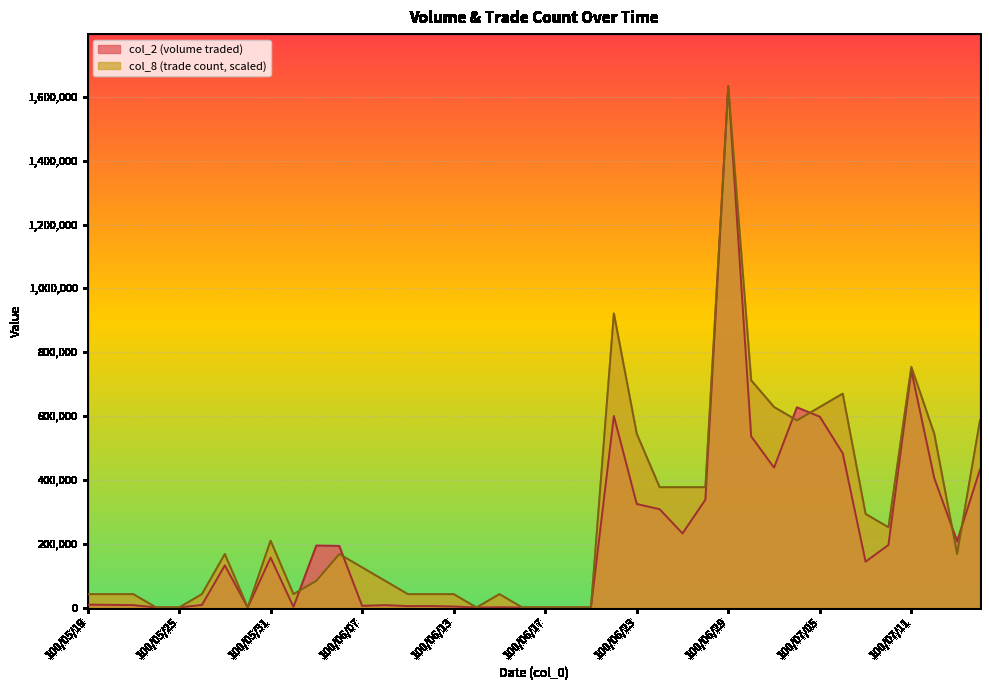

Reading left to right, transcribe all the data shown in this chart.

col_2: 100/05/19=9000.0	100/05/20=8400.0	100/05/23=7500.0	100/05/24=0.0	100/05/25=0.0	100/05/26=8100.0	100/05/27=132100.0	100/05/30=0.0	100/05/31=156400.0	100/06/01=1960.0	100/06/02=194040.0	100/06/03=193030.0	100/06/07=5150.0	100/06/08=7430.0	100/06/09=4450.0	100/06/10=4650.0	100/06/13=3100.0	100/06/14=0.0	100/06/15=880.0	100/06/16=0.0	100/06/17=0.0	100/06/20=0.0	100/06/21=0.0	100/06/22=600350.0	100/06/23=324400.0	100/06/24=308150.0	100/06/27=232200.0	100/06/28=337960.0	100/06/29=1633720.0	100/06/30=536500.0	100/07/01=438400.0	100/07/04=627200.0	100/07/05=598000.0	100/07/06=483310.0	100/07/07=143630.0	100/07/08=196100.0	100/07/11=742340.0	100/07/12=406040.0	100/07/13=207360.0	100/07/14=432640.0
col_8: 100/05/19=41890.3	100/05/20=41890.3	100/05/23=41890.3	100/05/24=0.0	100/05/25=0.0	100/05/26=41890.3	100/05/27=167561.0	100/05/30=0.0	100/05/31=209451.3	100/06/01=41890.3	100/06/02=83780.5	100/06/03=167561.0	100/06/07=125670.8	100/06/08=83780.5	100/06/09=41890.3	100/06/10=41890.3	100/06/13=41890.3	100/06/14=0.0	100/06/15=41890.3	100/06/16=0.0	100/06/17=0.0	100/06/20=0.0	100/06/21=0.0	100/06/22=921585.6	100/06/23=544573.3	100/06/24=377012.3	100/06/27=377012.3	100/06/28=377012.3	100/06/29=1633720.0	100/06/30=712134.4	100/07/01=628353.8	100/07/04=586463.6	100/07/05=628353.8	100/07/06=670244.1	100/07/07=293231.8	100/07/08=251341.5	100/07/11=754024.6	100/07/12=544573.3	100/07/13=167561.0	100/07/14=586463.6